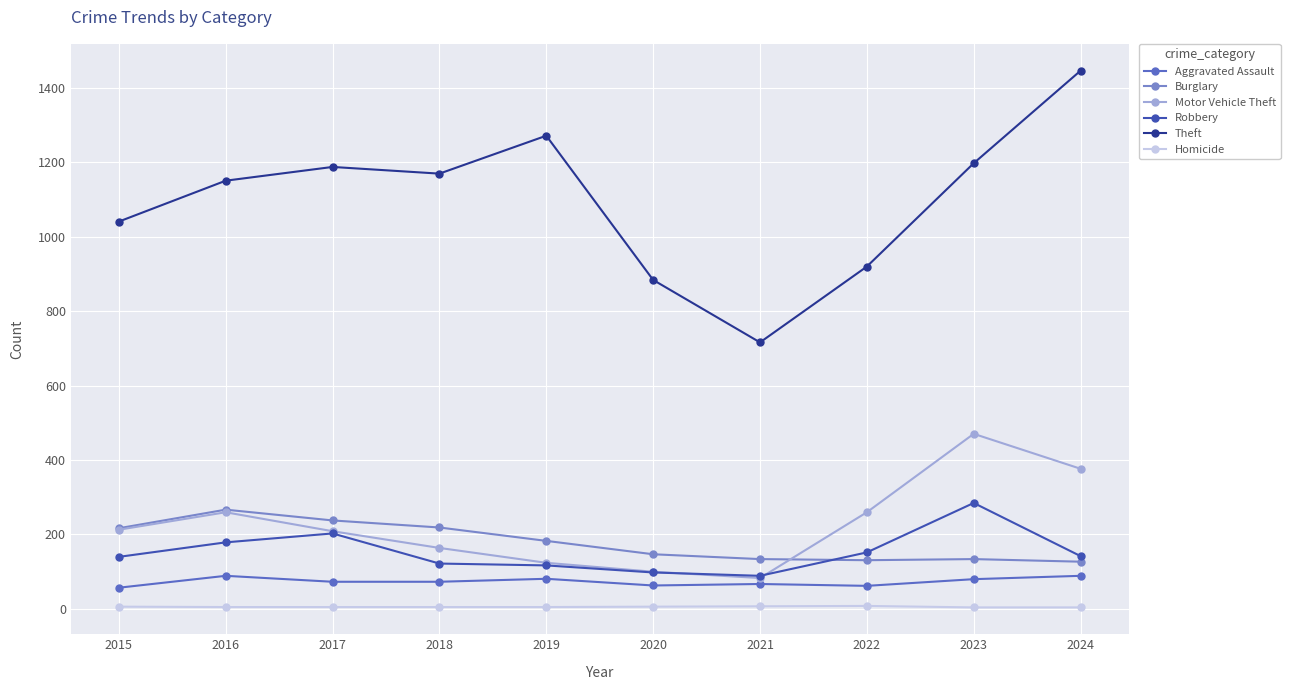

Which series has the largest total across all categories?

Theft